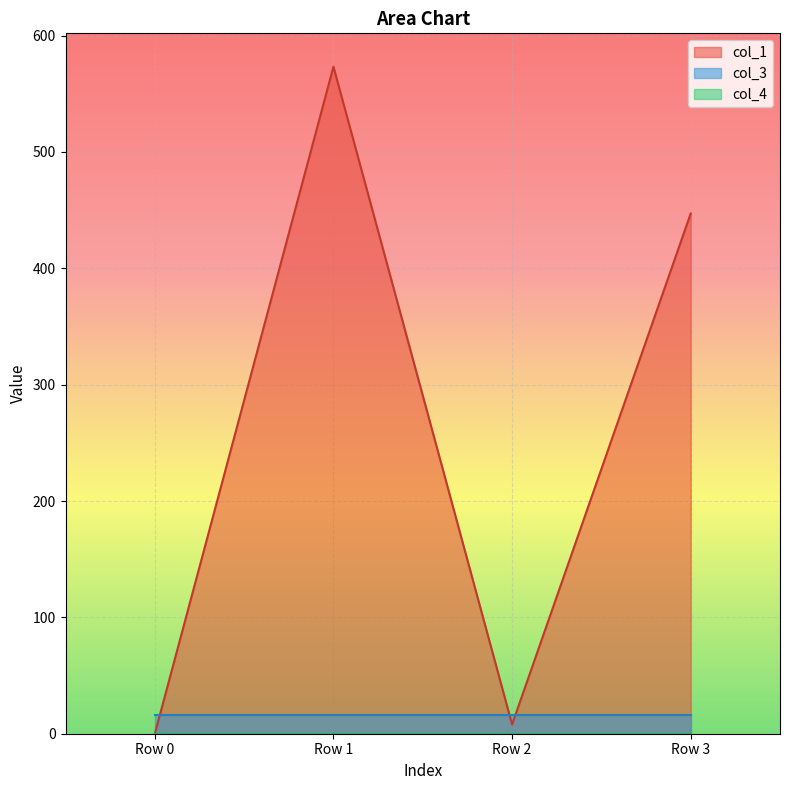

True or false: col_3 and col_4 cross at least once.

False